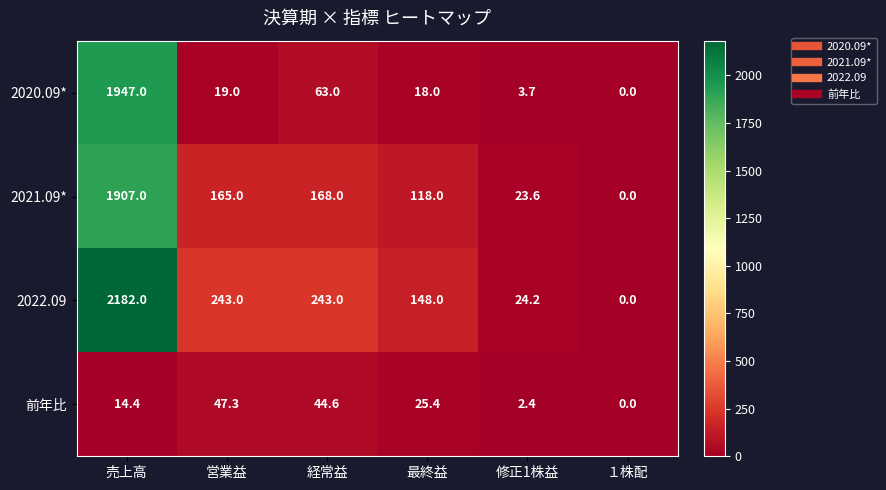

Between 売上高 and 最終益, which series saw the biggest shift?

2022.09